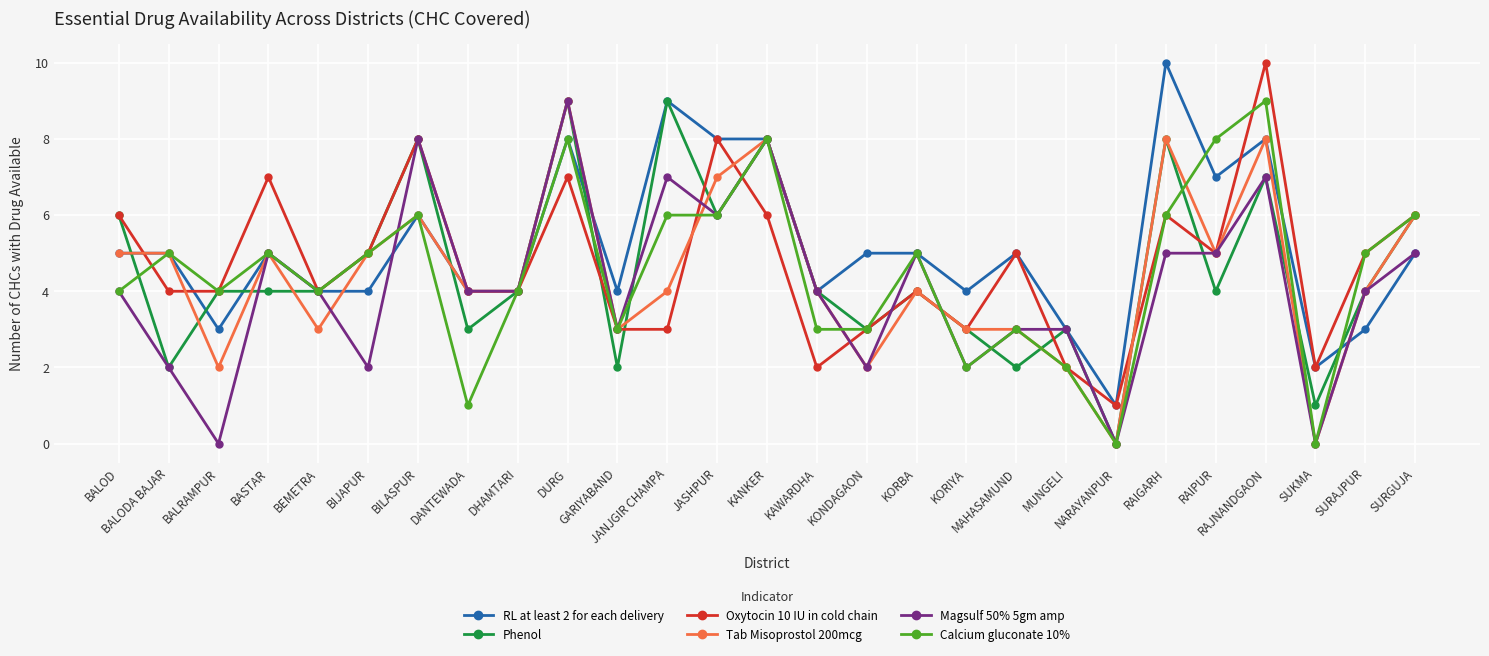

Between BIJAPUR and KORIYA, which series saw the biggest shift?

Calcium gluconate 10%